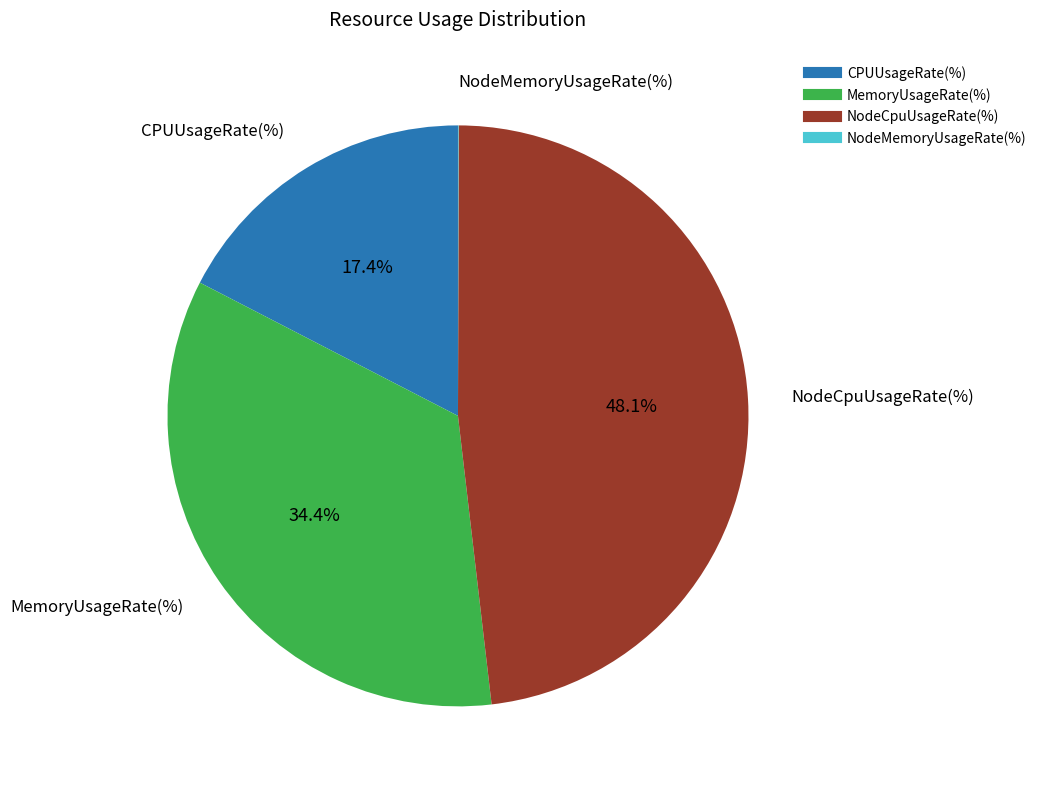

Between NodeCpuUsageRate(%) and CPUUsageRate(%), which is larger?

NodeCpuUsageRate(%)